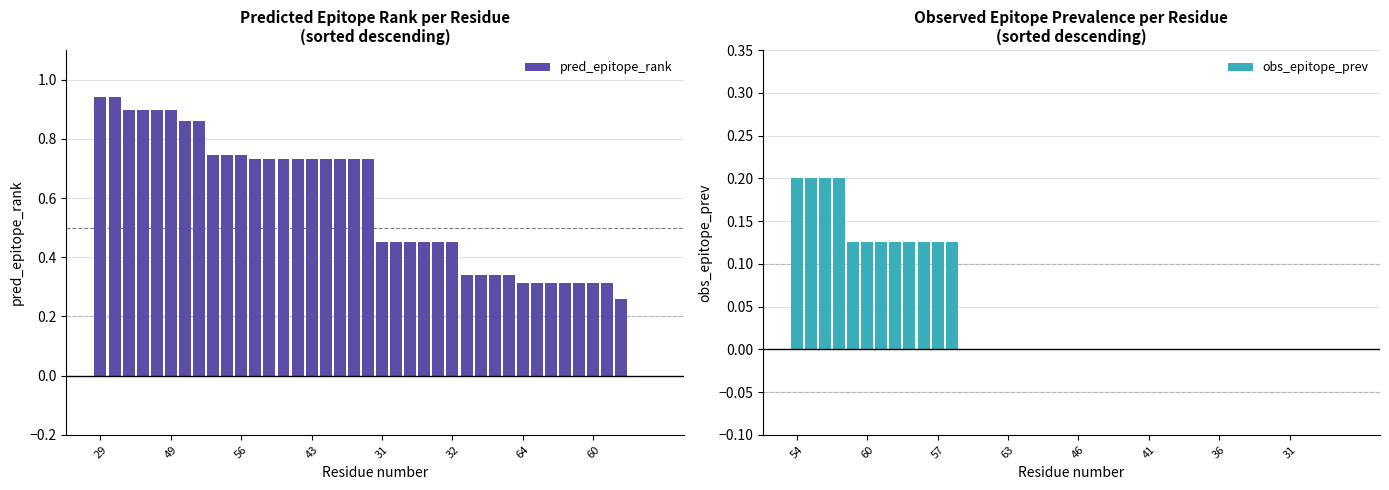

What is the difference between the maximum and minimum values in the obs_epitope_prev series?

0.2